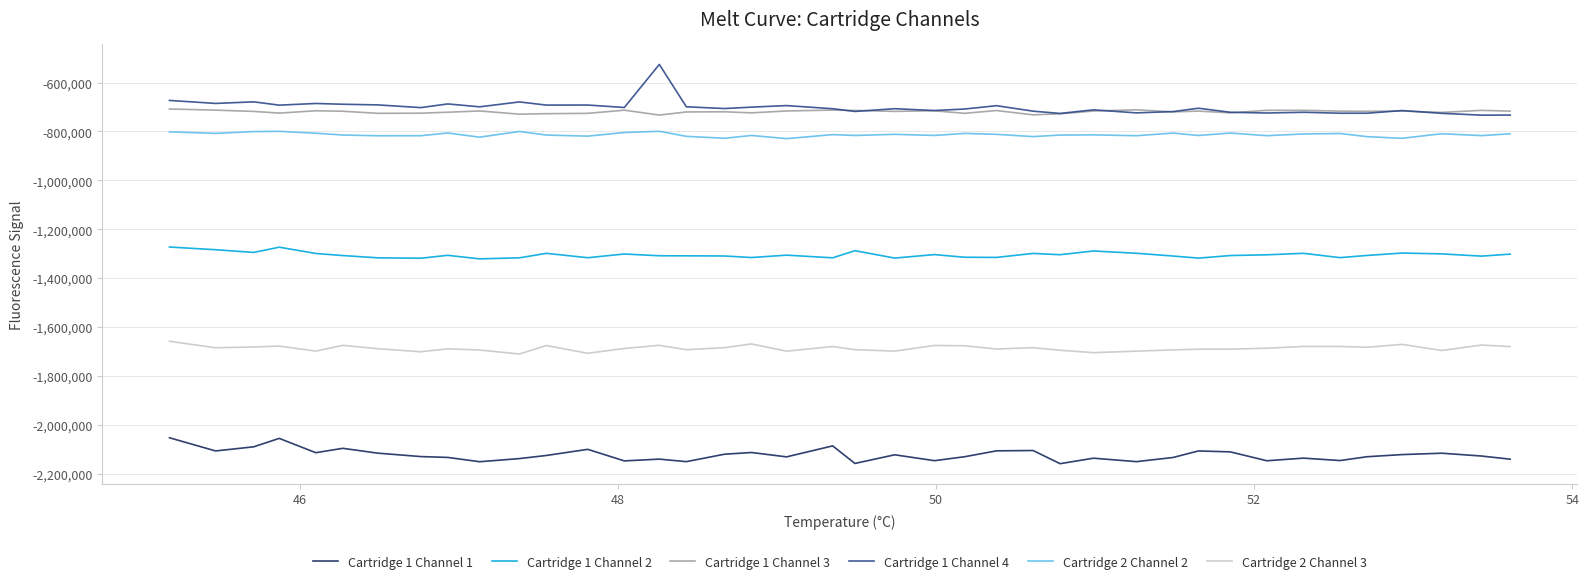

True or false: Cartridge 1 Channel 1 and Cartridge 1 Channel 2 cross at least once.

False